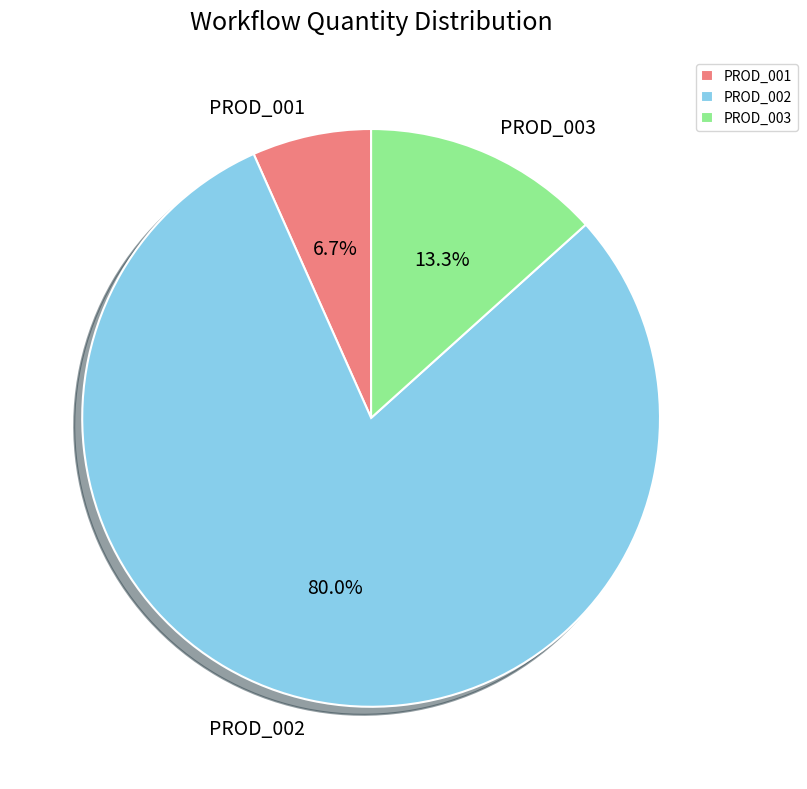

Does any single category account for the majority?

Yes